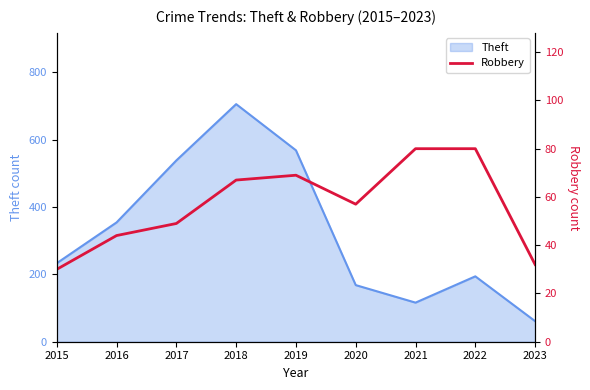

Reading right to left, list all the values displayed in this chart.

2023=32	2022=80	2021=80	2020=57	2019=69	2018=67	2017=49	2016=44	2015=30